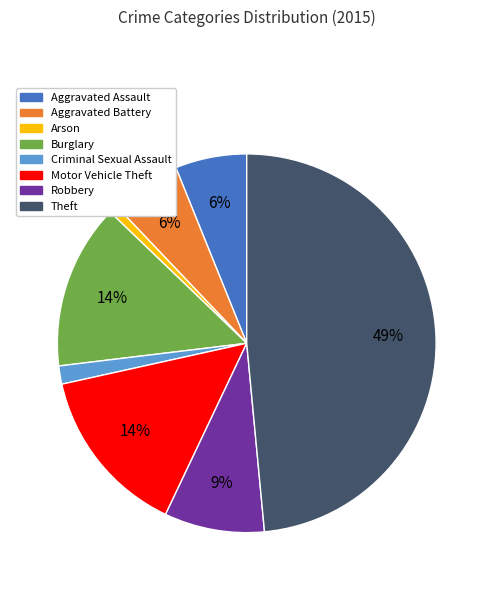

What is the smallest slice in the pie chart?

Arson